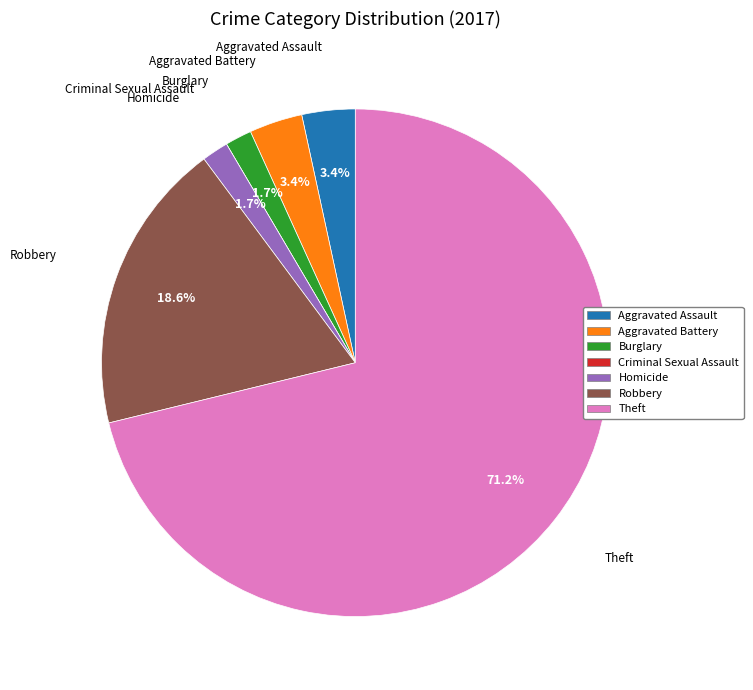

Is there any slice that represents more than half of the pie?

Yes